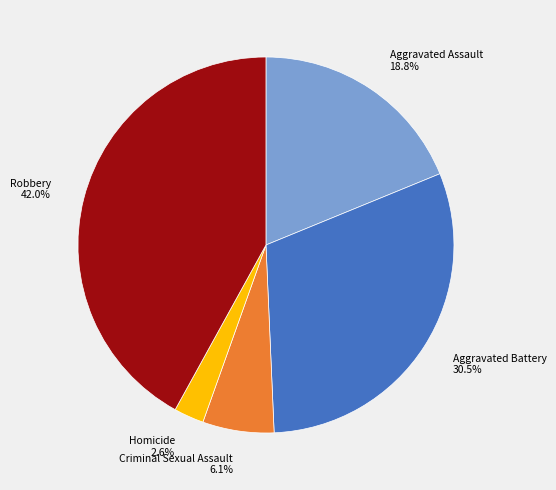

What is the ratio of the value at Criminal Sexual Assault to the value at Robbery?

0.1